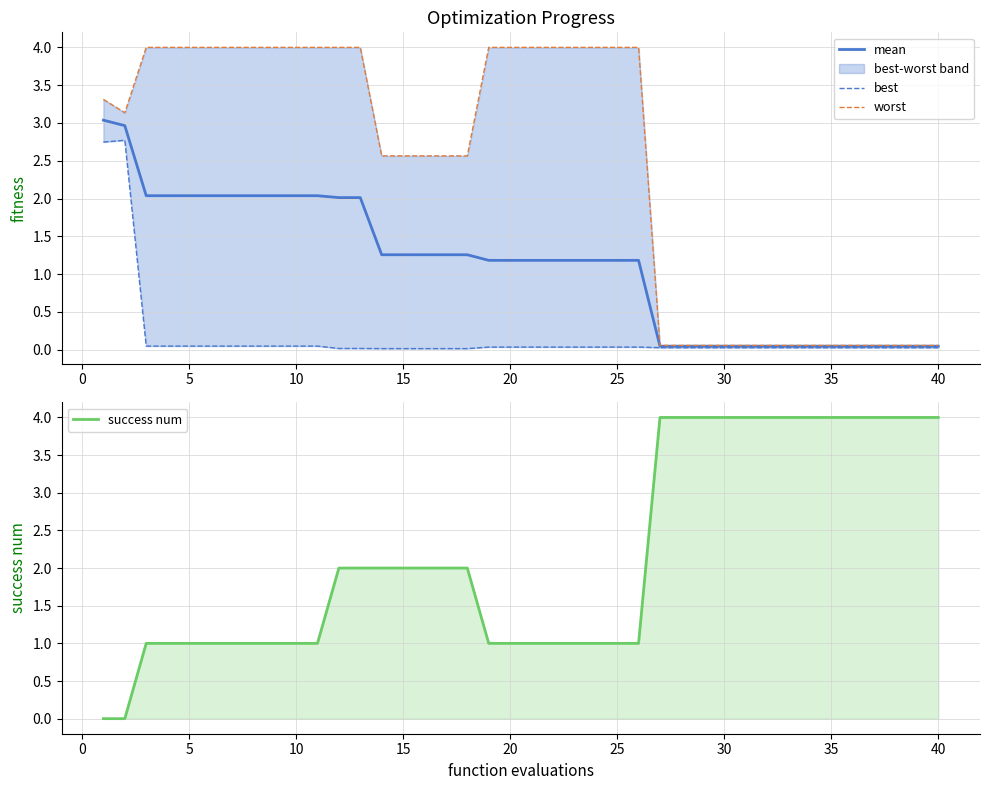

Does the chart display data point markers on the line(s)?

No